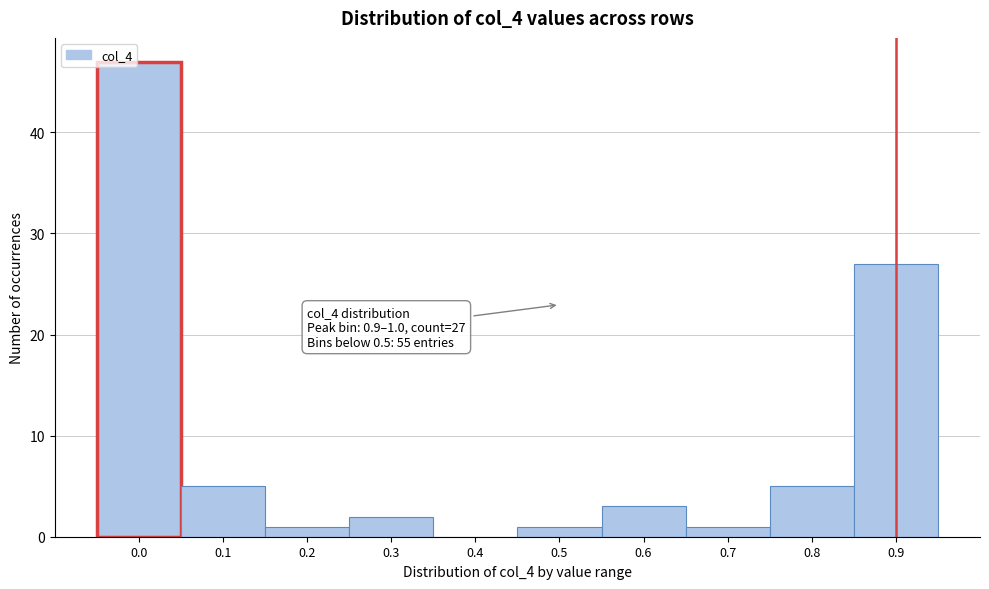

Reading left to right, extract all data points from this chart.

0.0=47	0.1=5	0.2=1	0.3=2	0.4=0	0.5=1	0.6=3	0.7=1	0.8=5	0.9=27